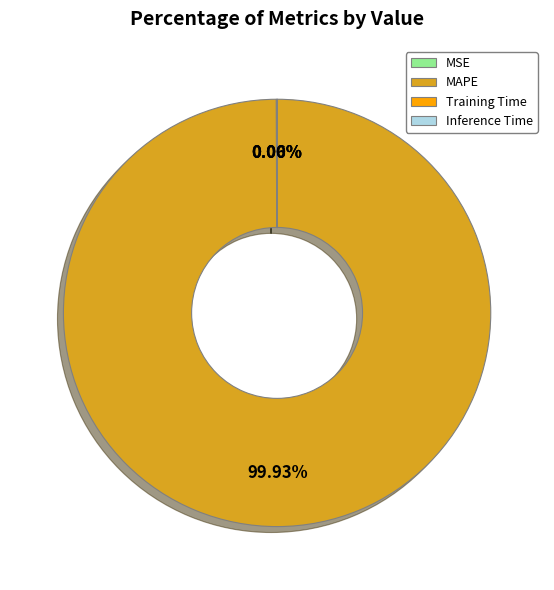

Which category has the biggest portion of the pie?

MAPE